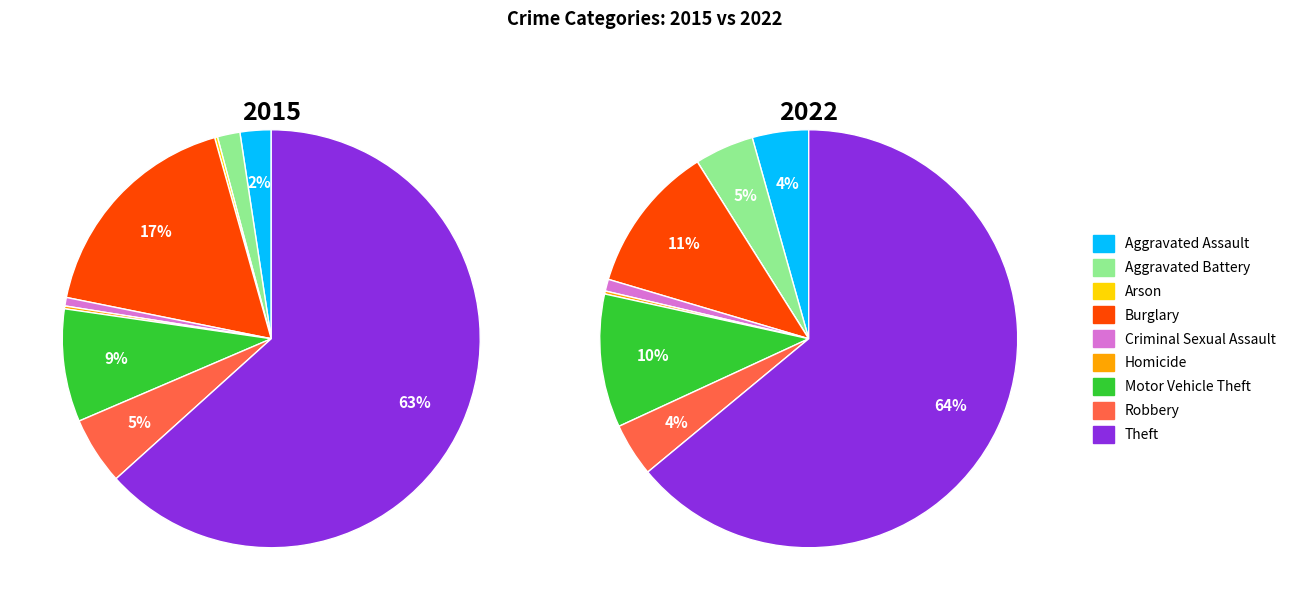

Is it true that 8 is 72% of the pie?

False